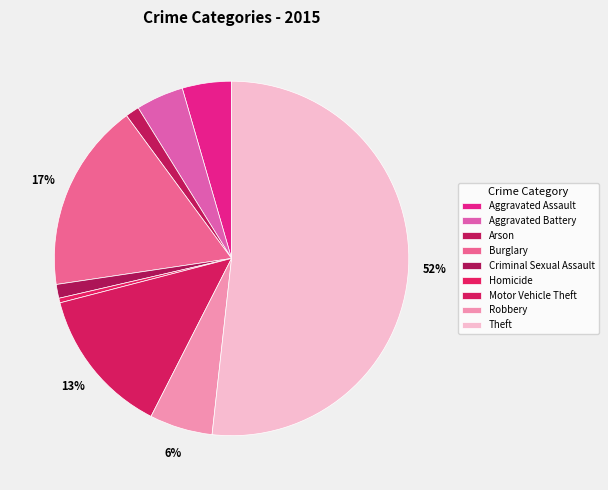

To the nearest percent, what is the average slice percentage?

11%